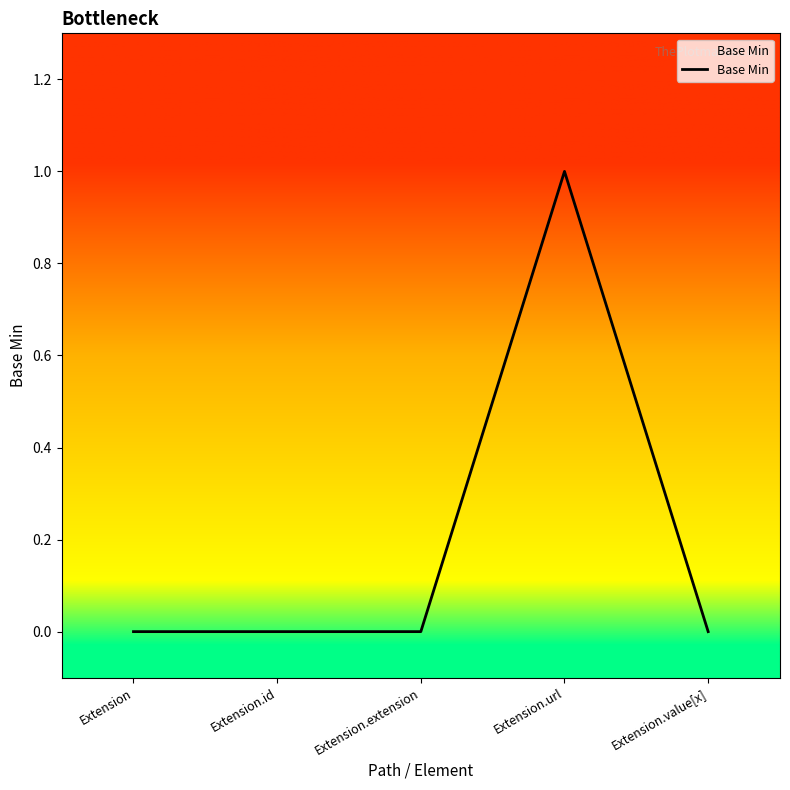

Which label corresponds to the largest value in the chart?

Extension.url